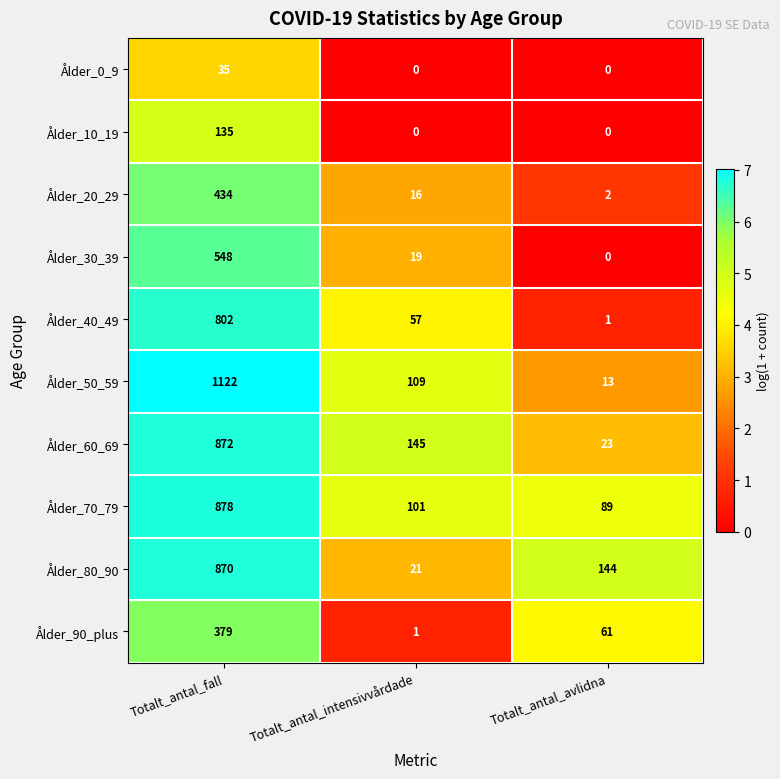

At which category is the sum across all series the highest?

Totalt_antal_fall